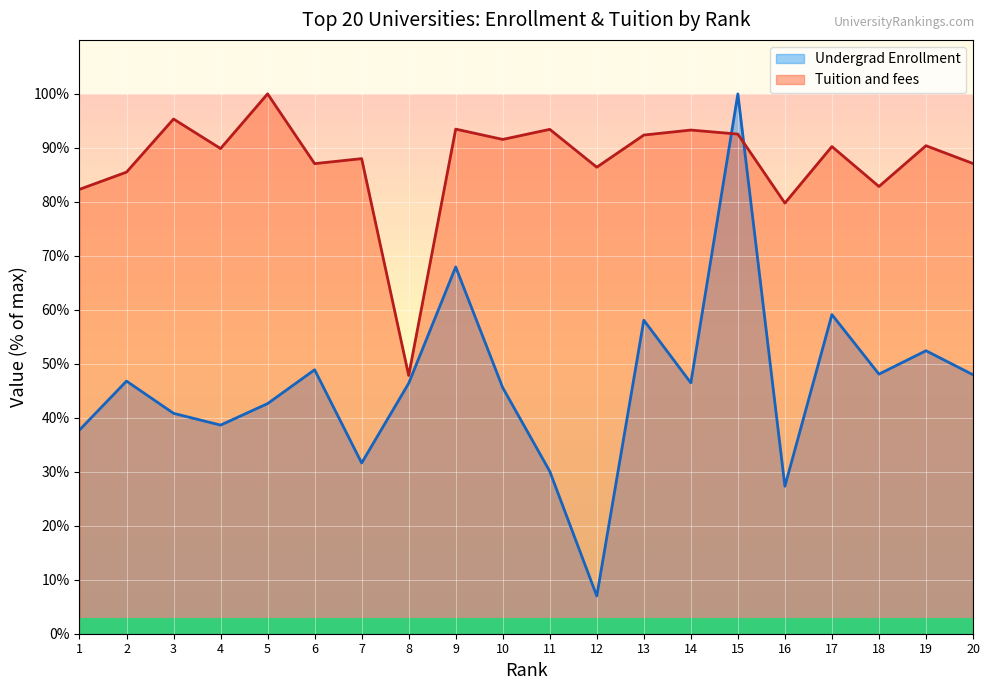

What are all the series names shown in the legend?

Undergrad Enrollment, Tuition and fees